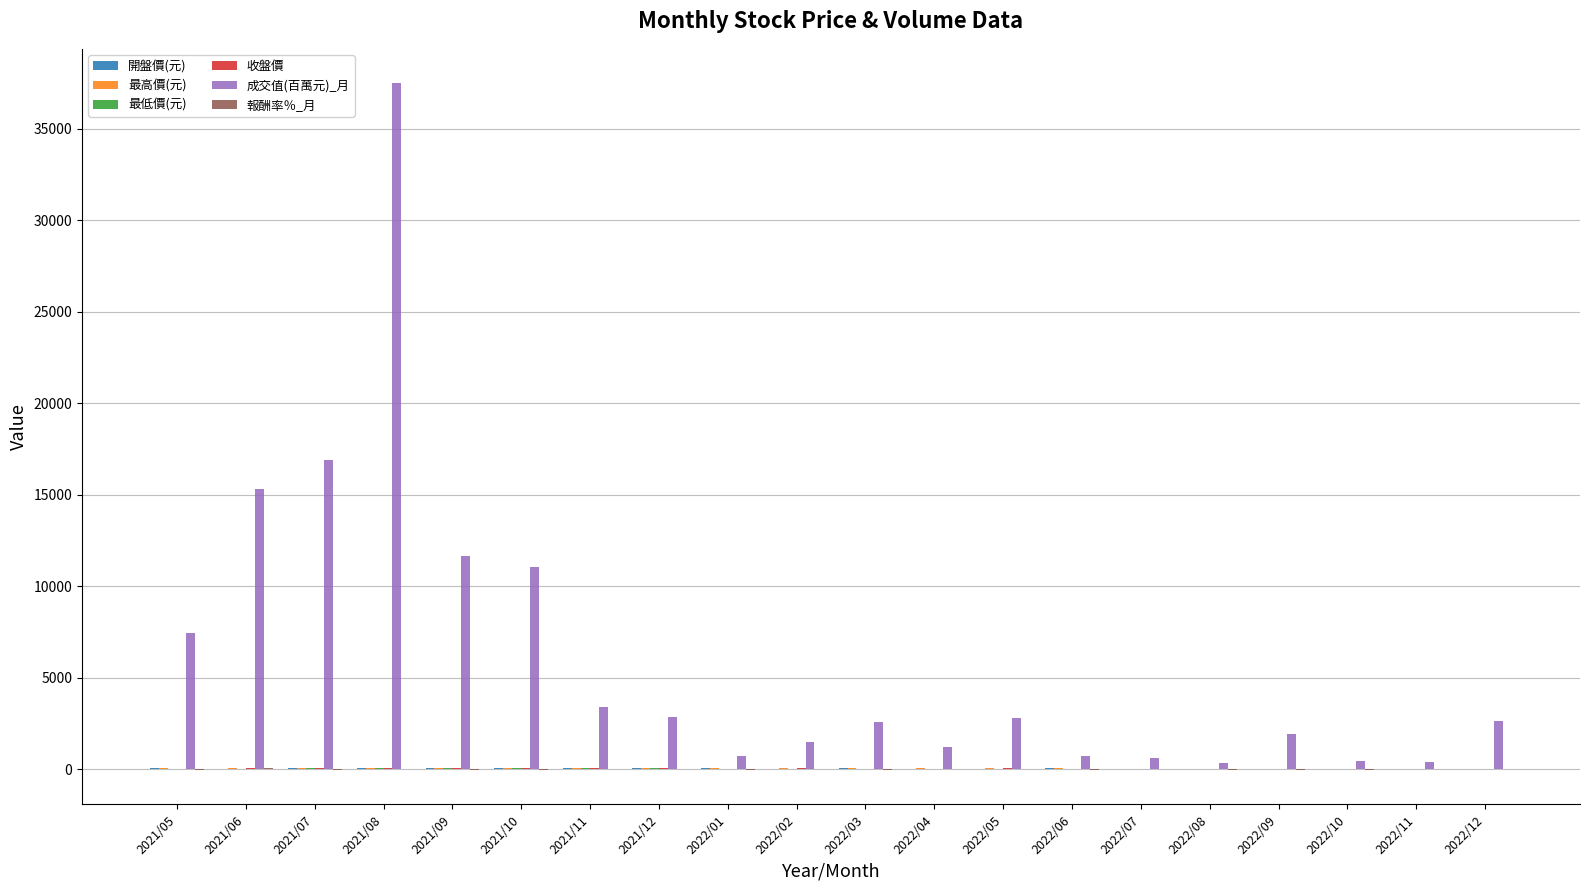

At which category is the sum across all series the highest?

2021/08